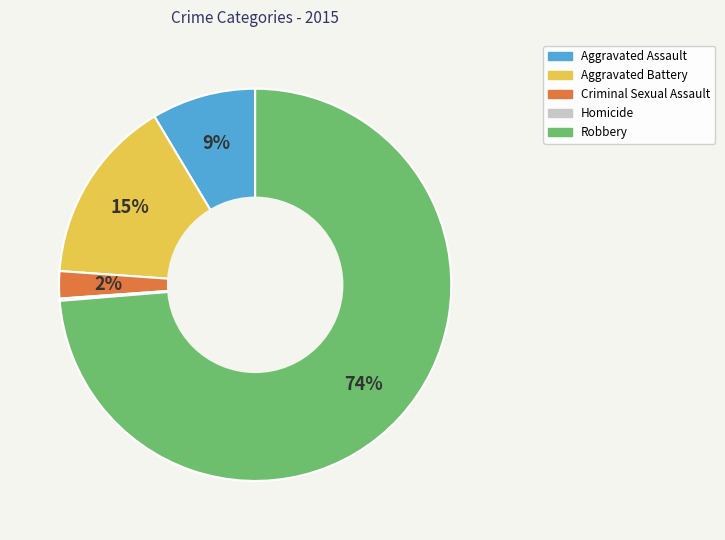

To the nearest percent, what is the difference between the Criminal Sexual Assault and Aggravated Battery slice percentages?

13%